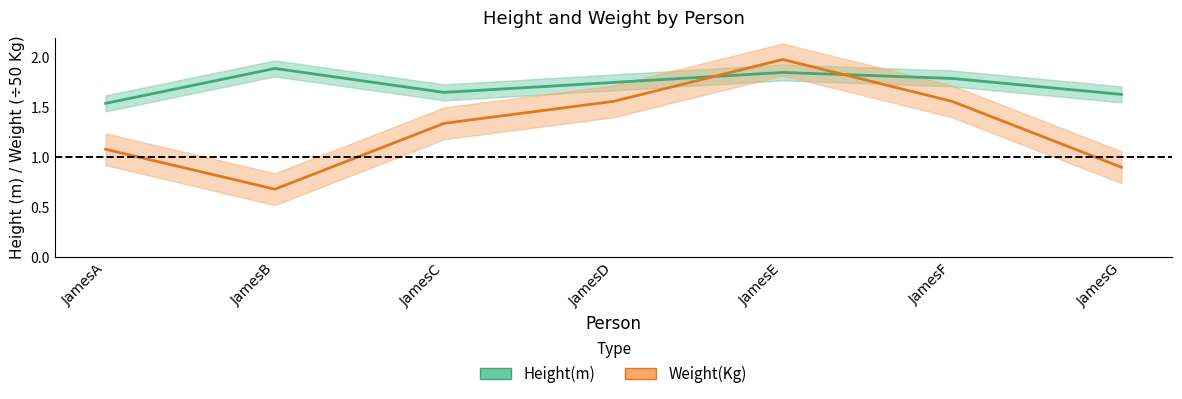

True or false: Weight(Kg) has a value of 1.1 at JamesA.

True